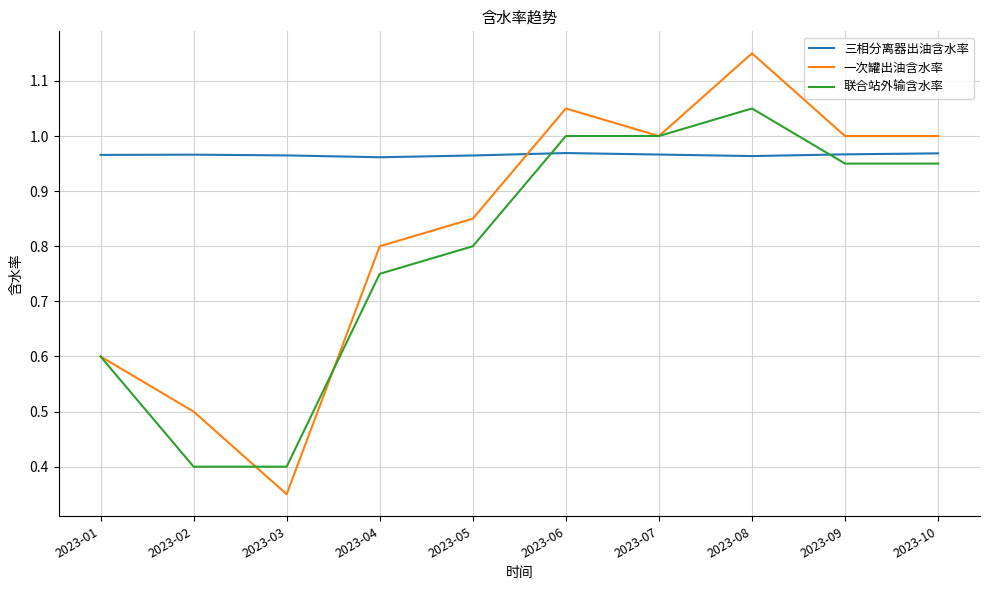

How many values in the 一次罐出油含水率 series are below 1?

5